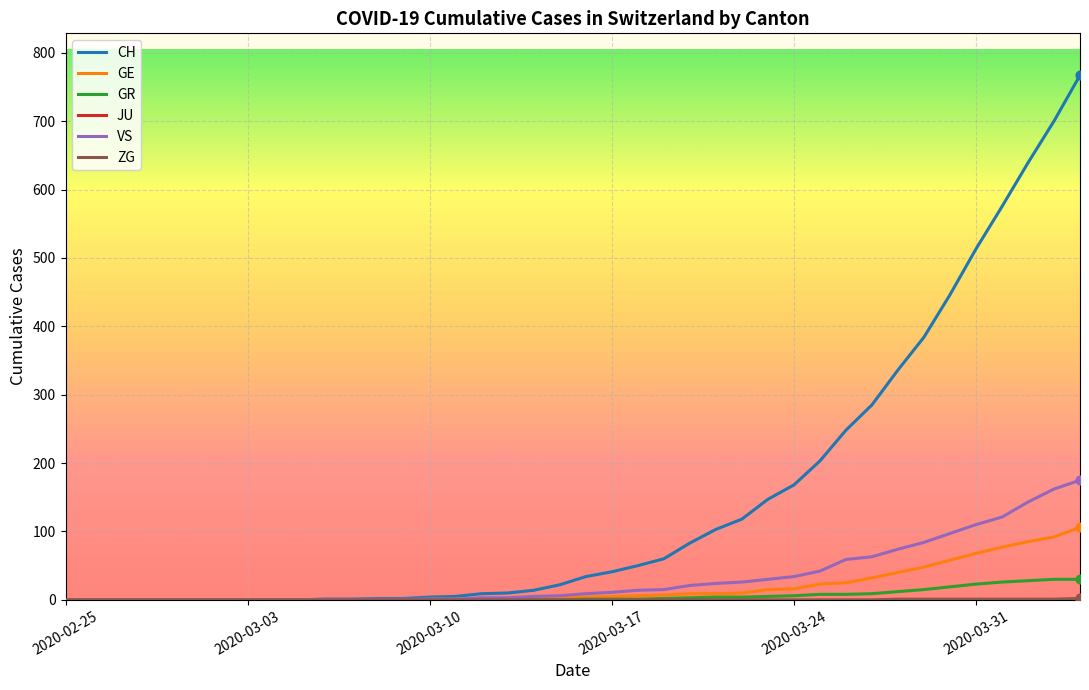

Which series has the largest range (max minus min)?

CH